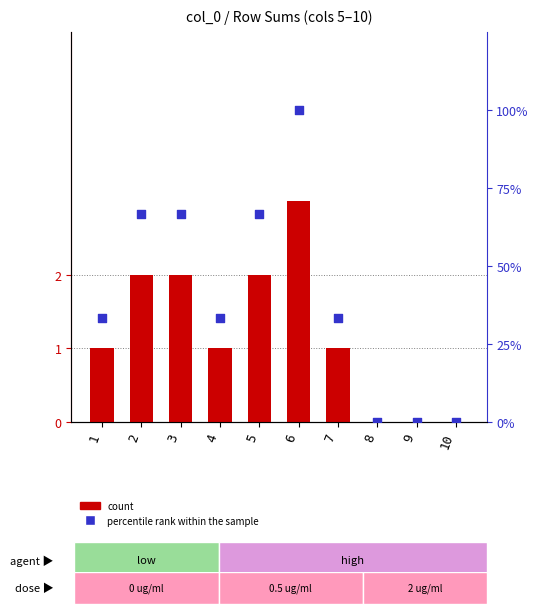

What are all the series names shown in the legend?

count, percentile rank within the sample